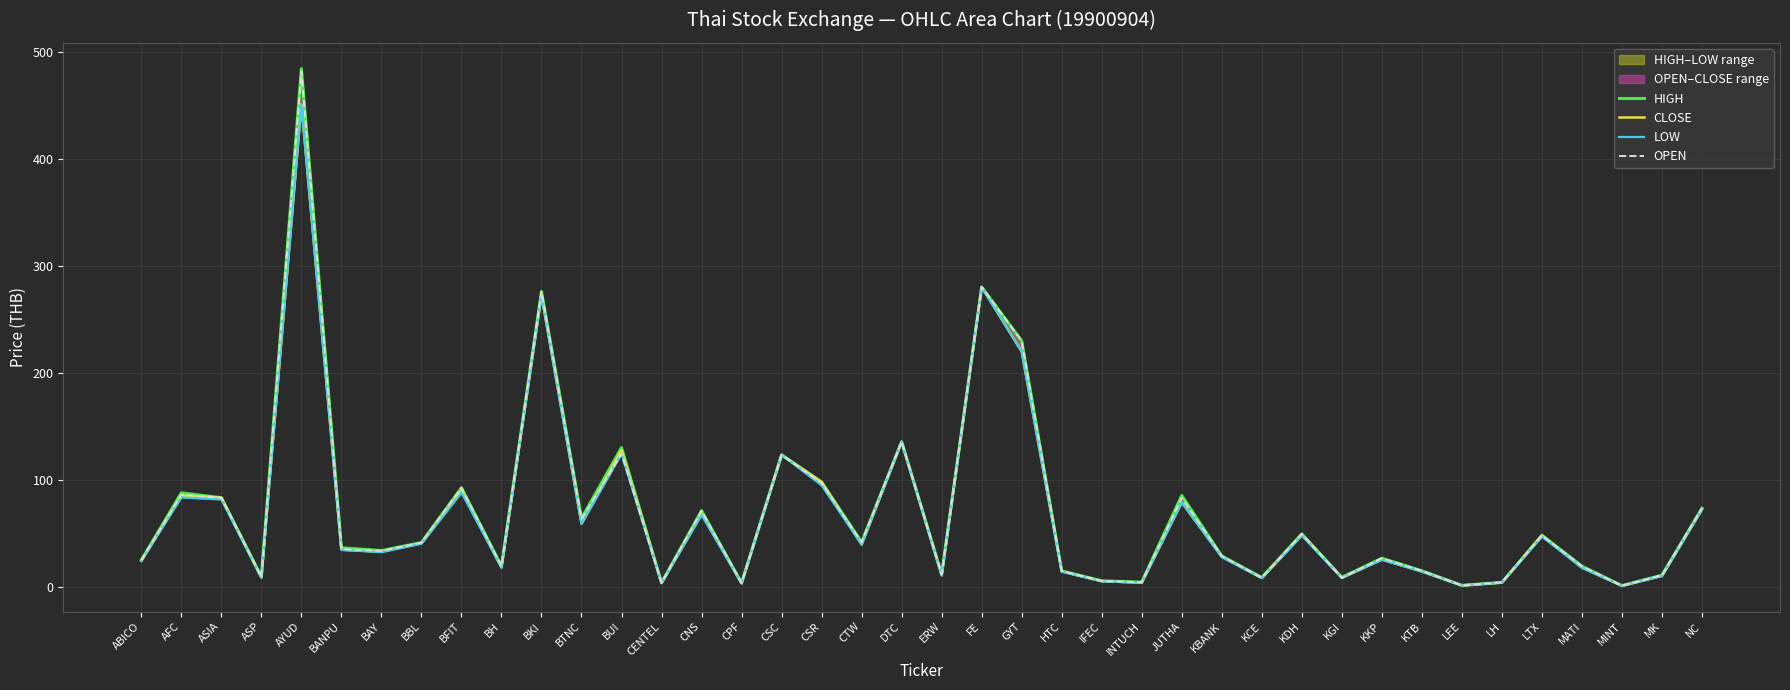

What is the label of the 30th point from the right?

BKI